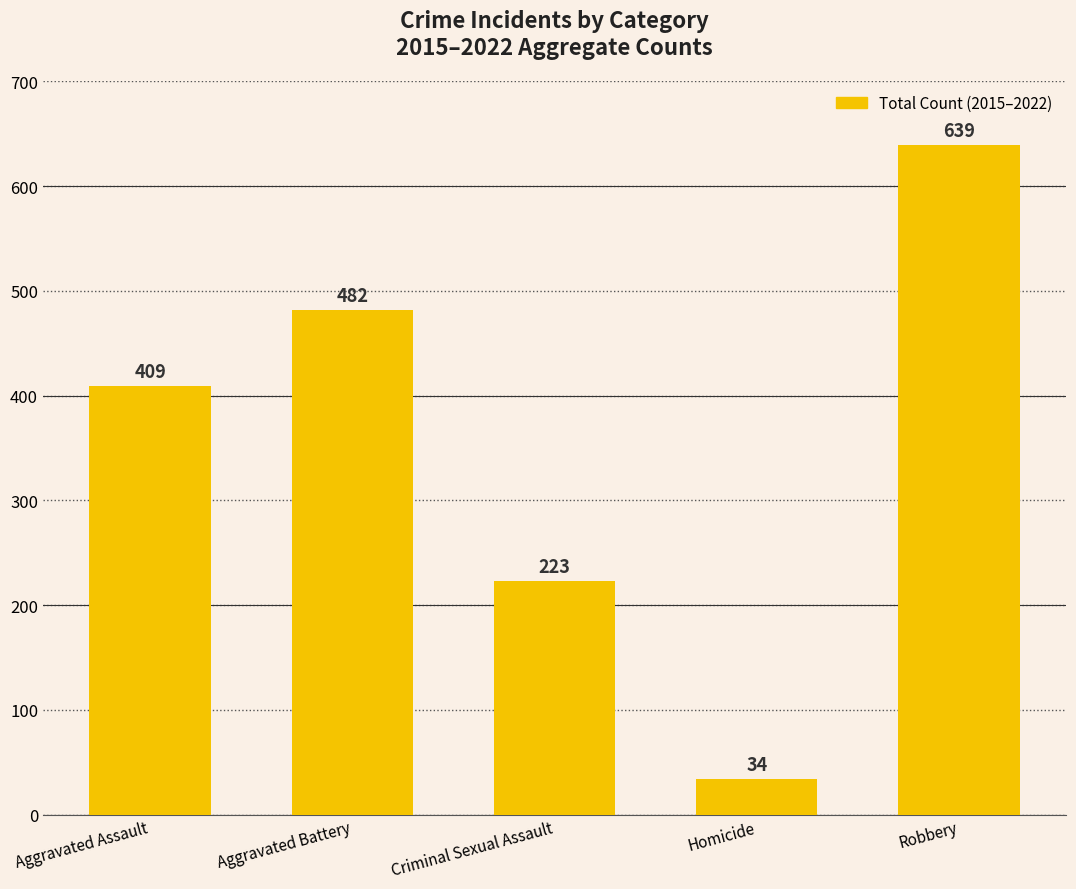

The chart shows a value of 118 at Aggravated Battery. True or false?

False